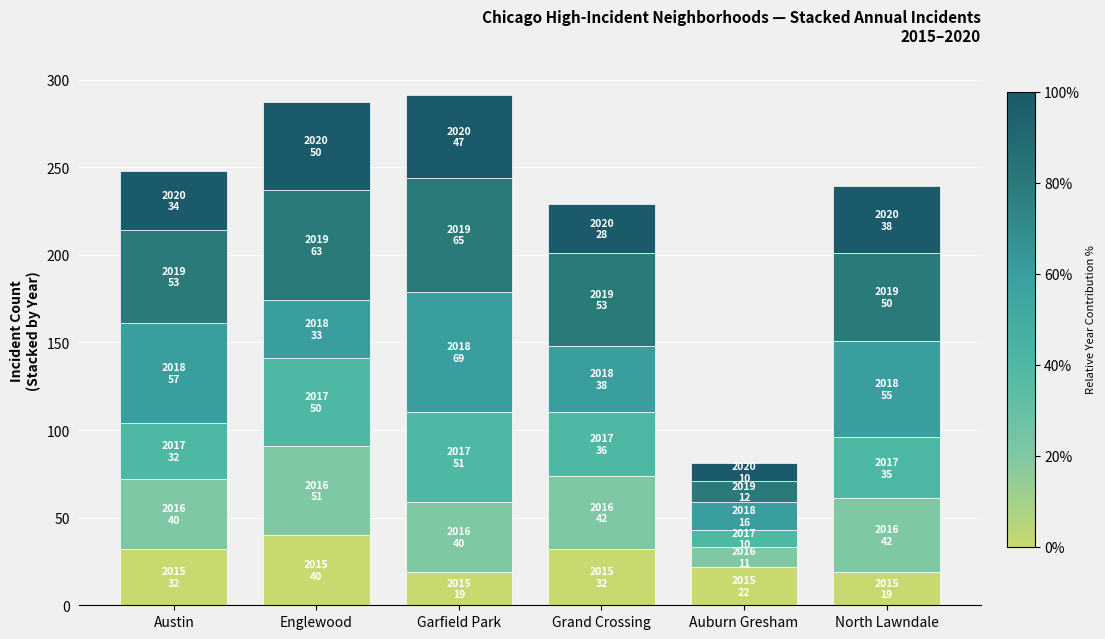

How many series are shown in this chart?

6